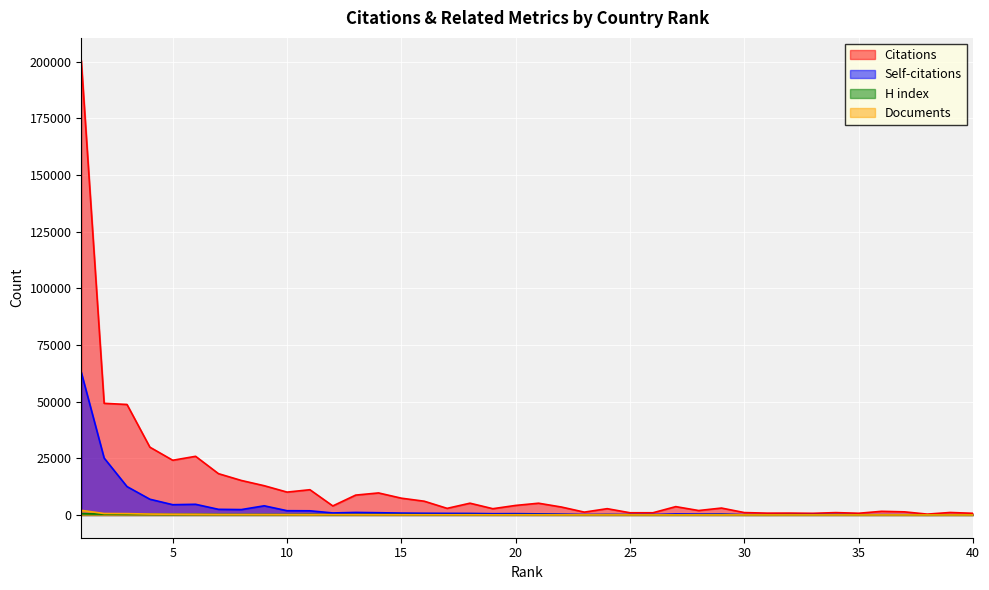

True or false: Self-citations and Documents intersect in this chart.

False